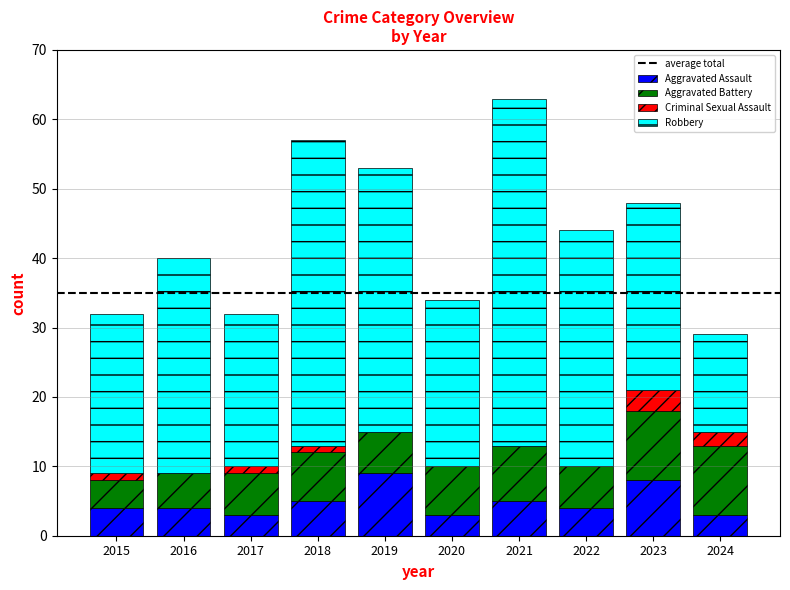

What is the sum of the Aggravated Assault values at 2020 and 2018?

8